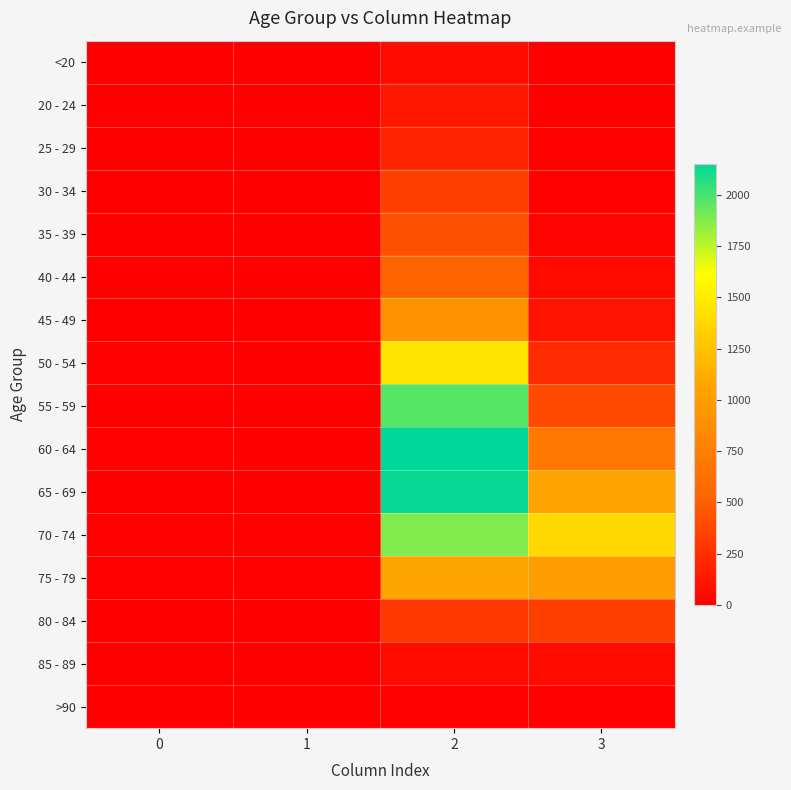

At which category is the sum across all series the highest?

2